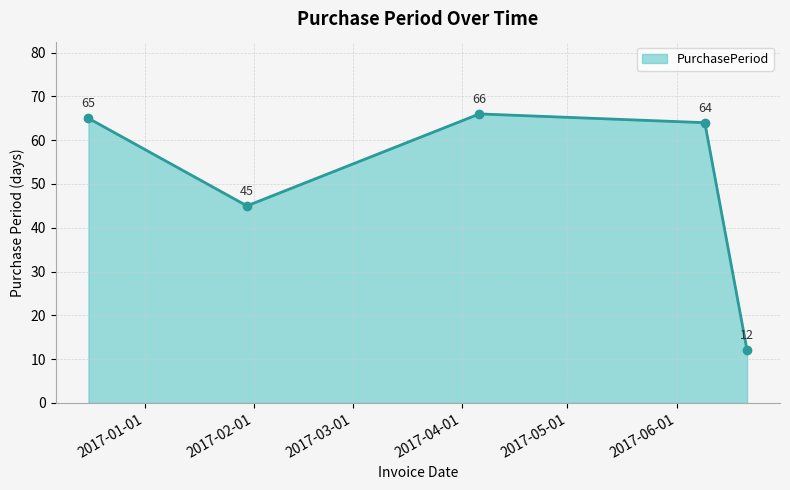

What is the value of the 1st point from the left?

65